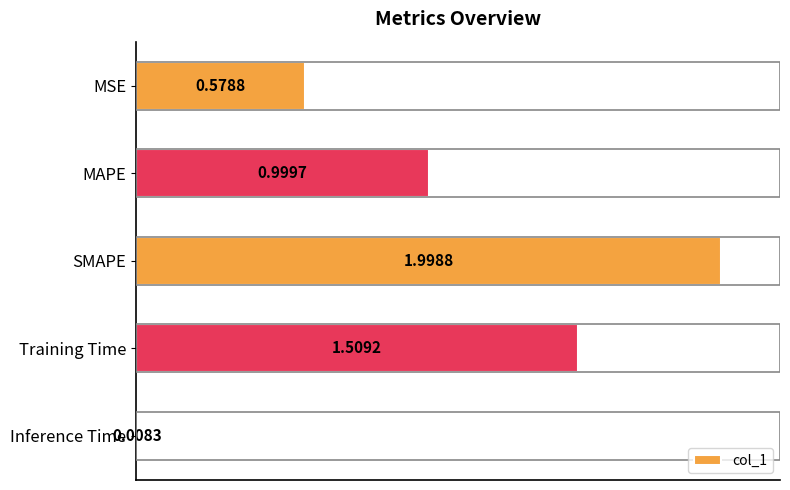

Does the chart contain stacked bars?

No